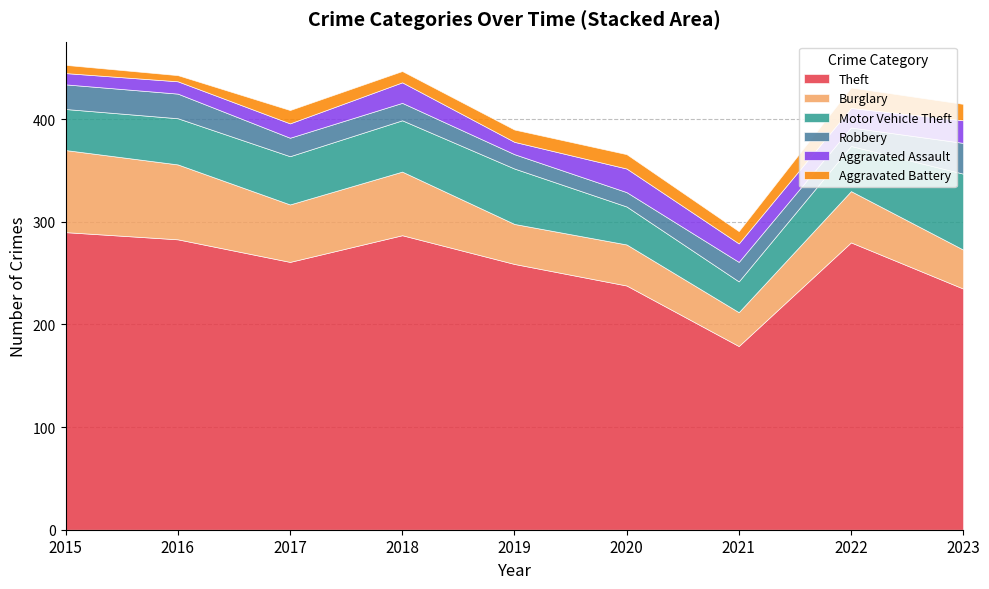

True or false: Aggravated Assault and Motor Vehicle Theft intersect in this chart.

False